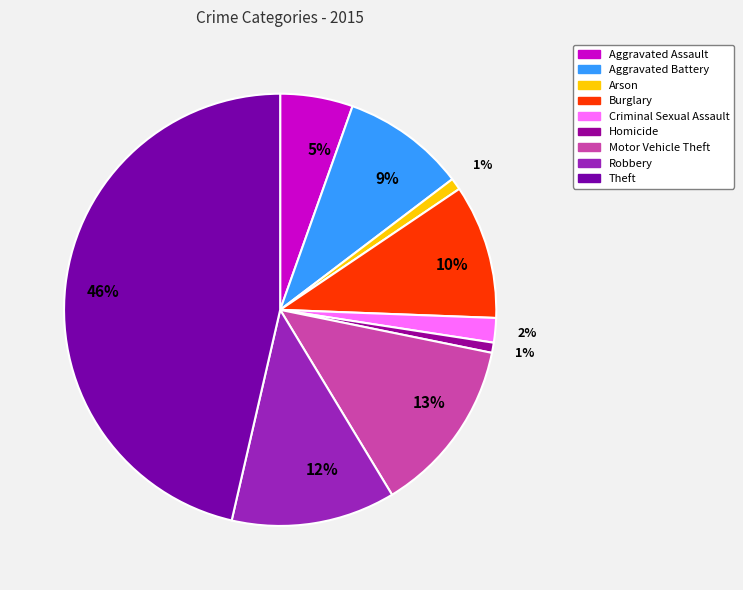

Which slice is the largest?

Theft